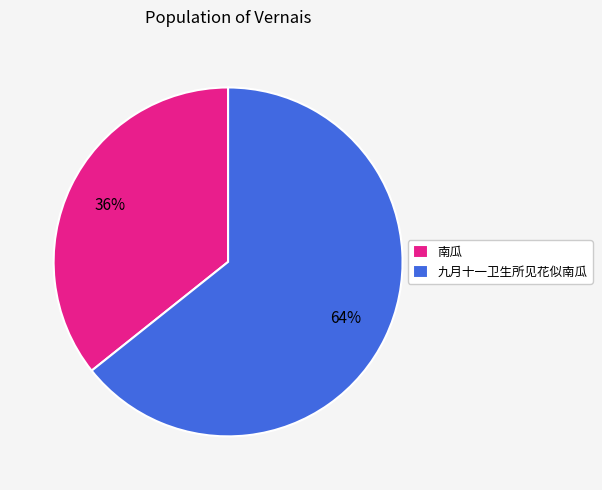

What is the largest slice in the pie chart?

九月十一卫生所见花似南瓜